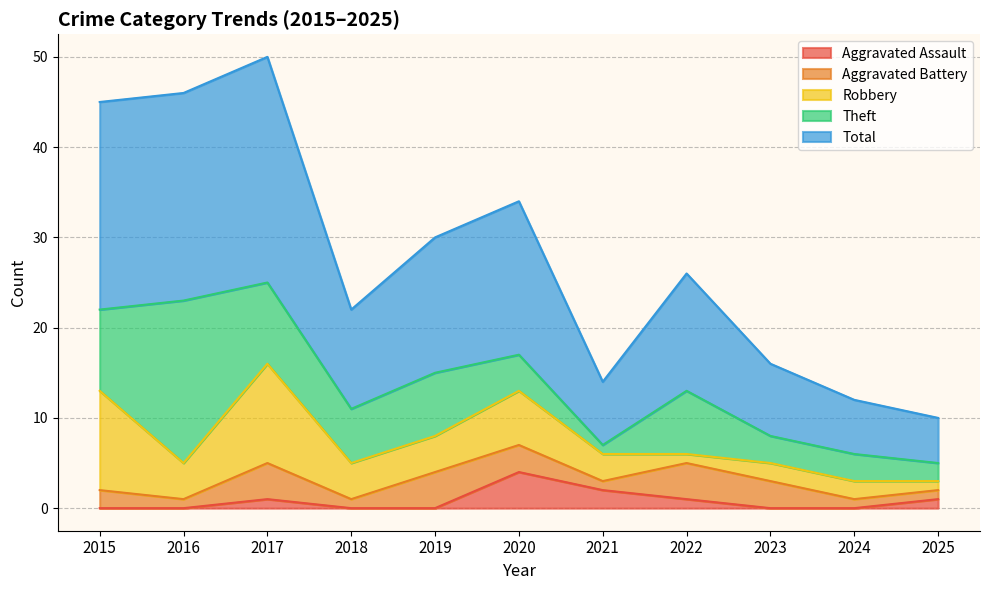

Rank the series at 2020 from highest to lowest value.

Total, Robbery, Aggravated Assault, Theft, Aggravated Battery